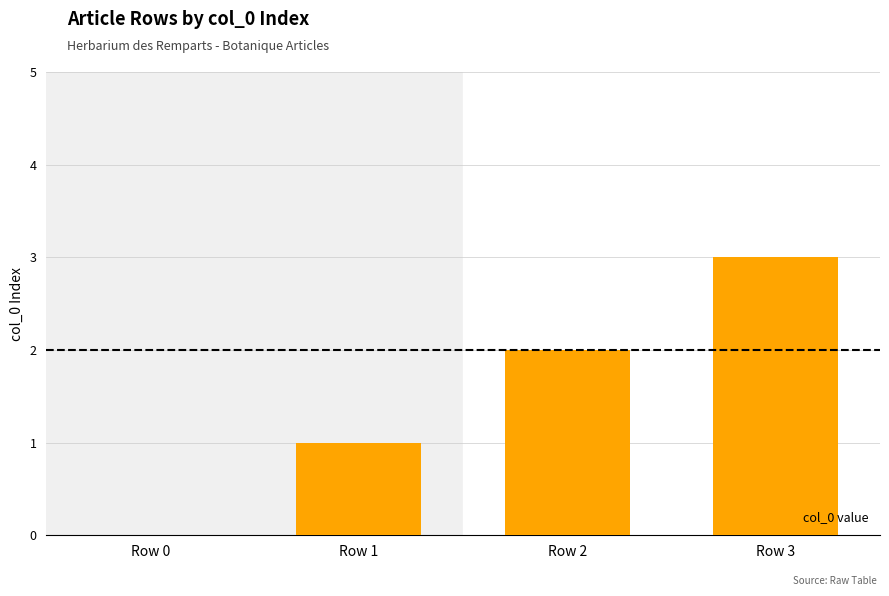

True or false: the data shows 3 at Row 2.

False